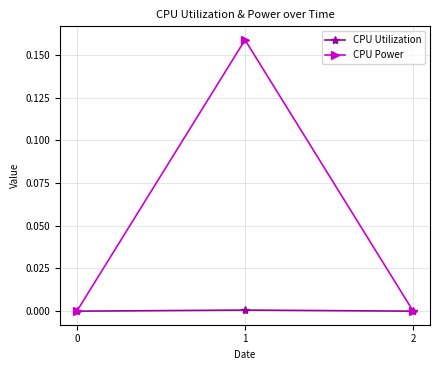

Rank the series by their average value, from lowest to highest.

CPU Utilization, CPU Power